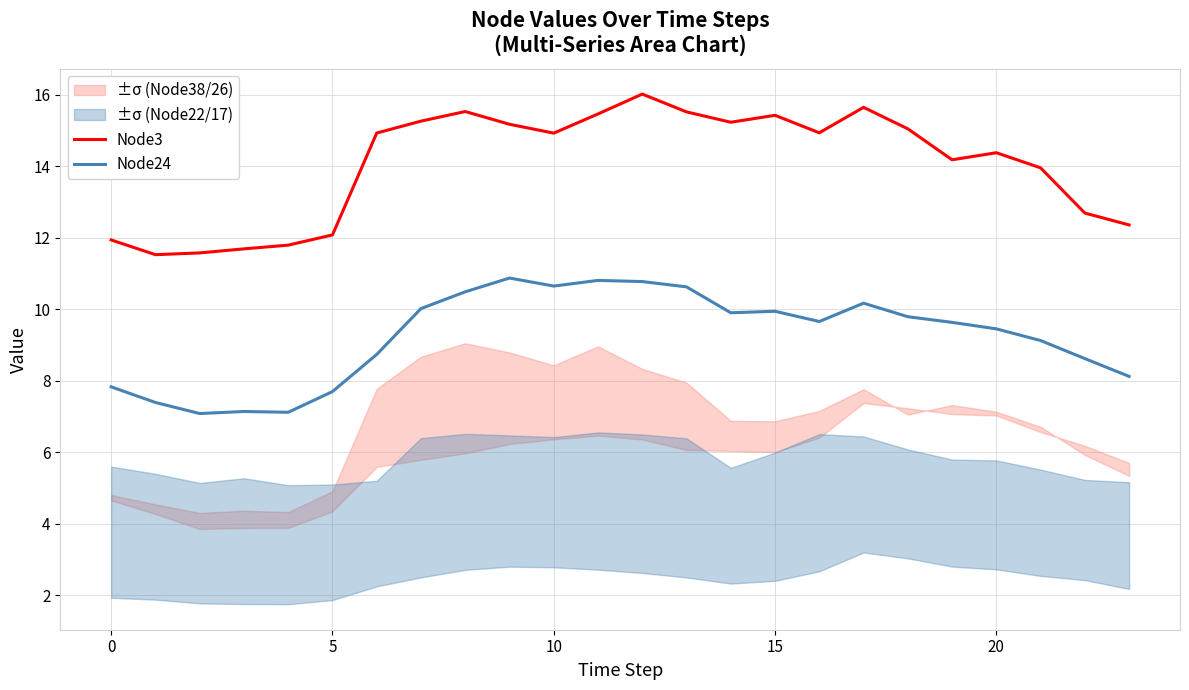

True or false: Node3 and Node24 cross at least once.

False